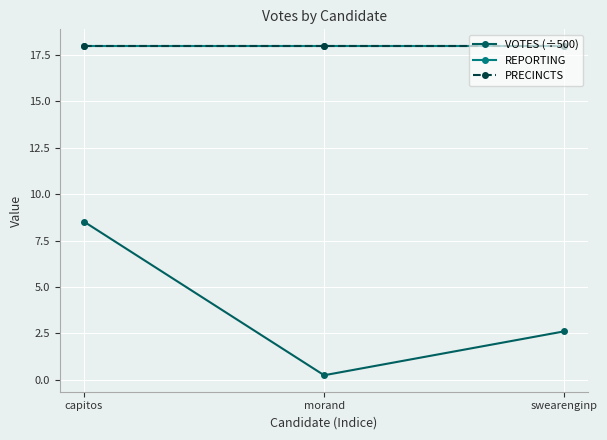

Does the chart have visible grid lines?

Yes